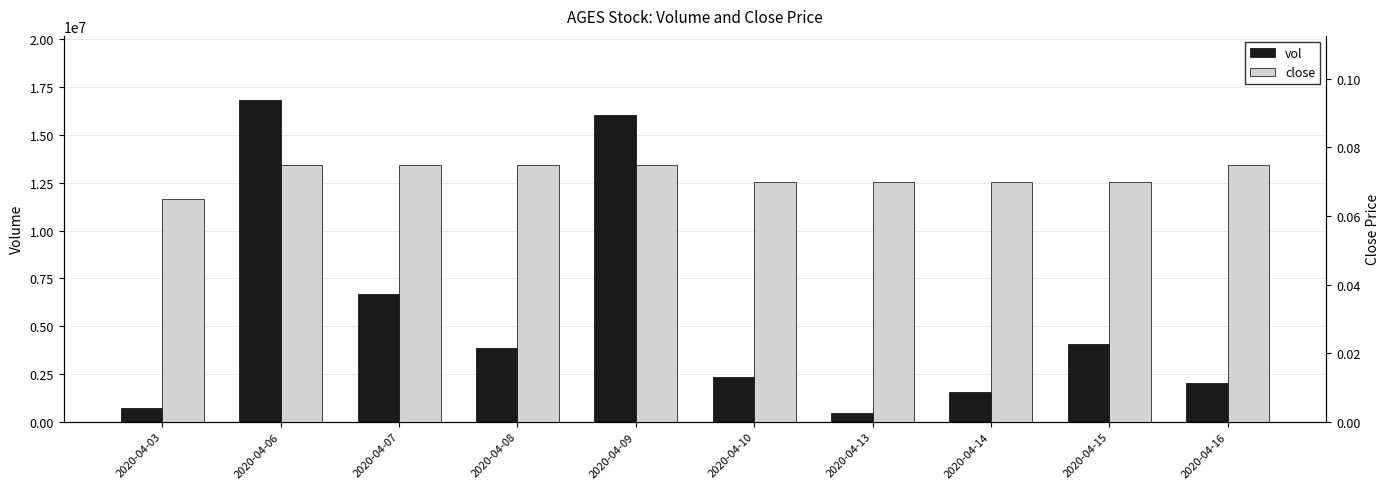

At which category is the sum across all series the highest?

2020-04-06